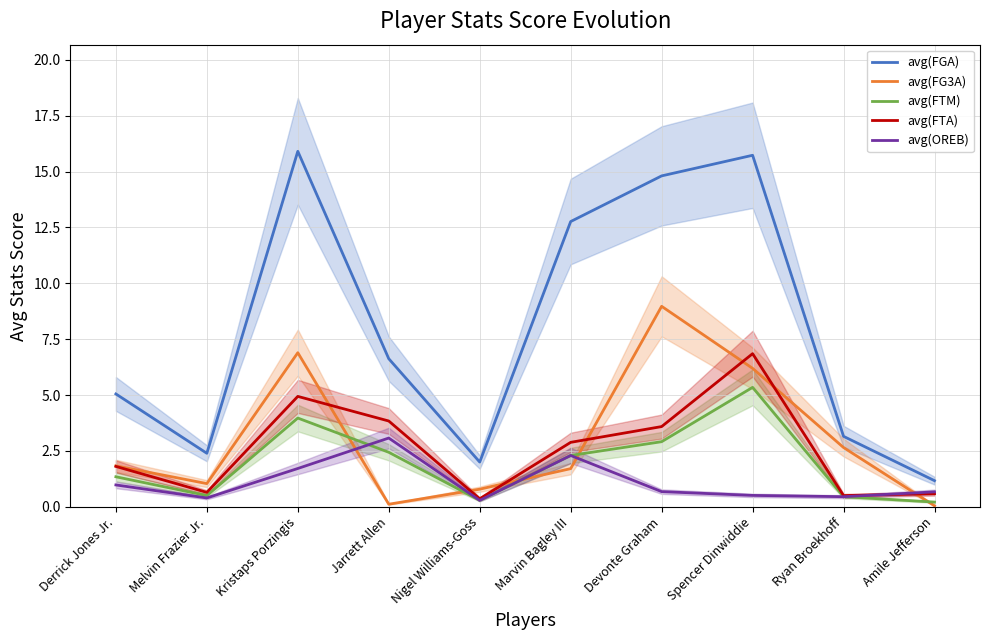

What are all the series names shown in the legend?

avg(FGA), avg(FG3A), avg(FTM), avg(FTA), avg(OREB)